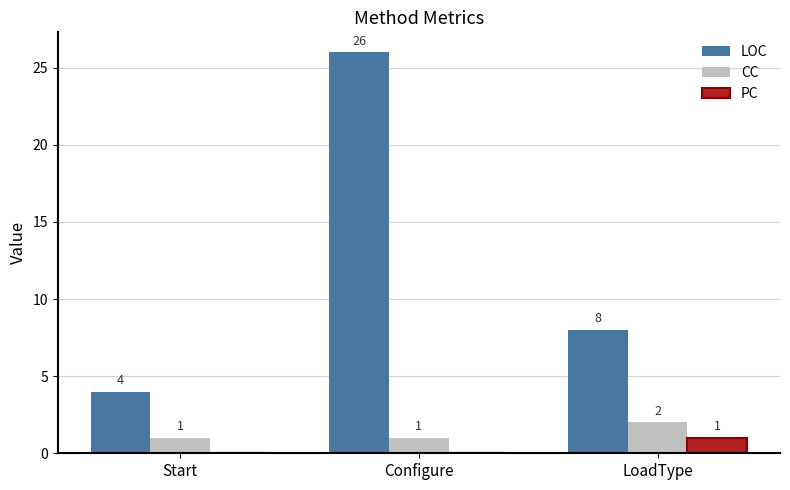

Between Start and LoadType, which series saw the biggest shift?

LOC